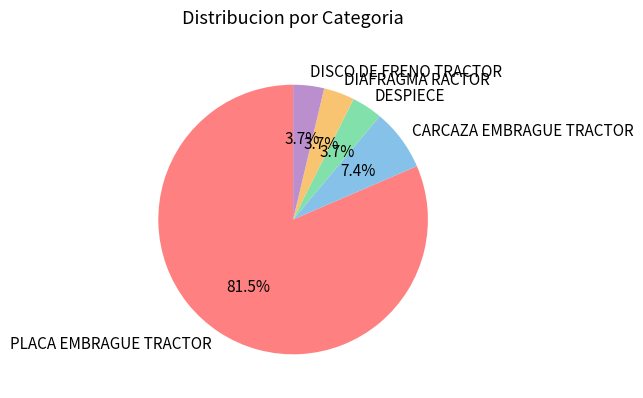

Approximately how many times larger is the value at CARCAZA EMBRAGUE TRACTOR compared to DISCO DE FRENO TRACTOR?

2.0